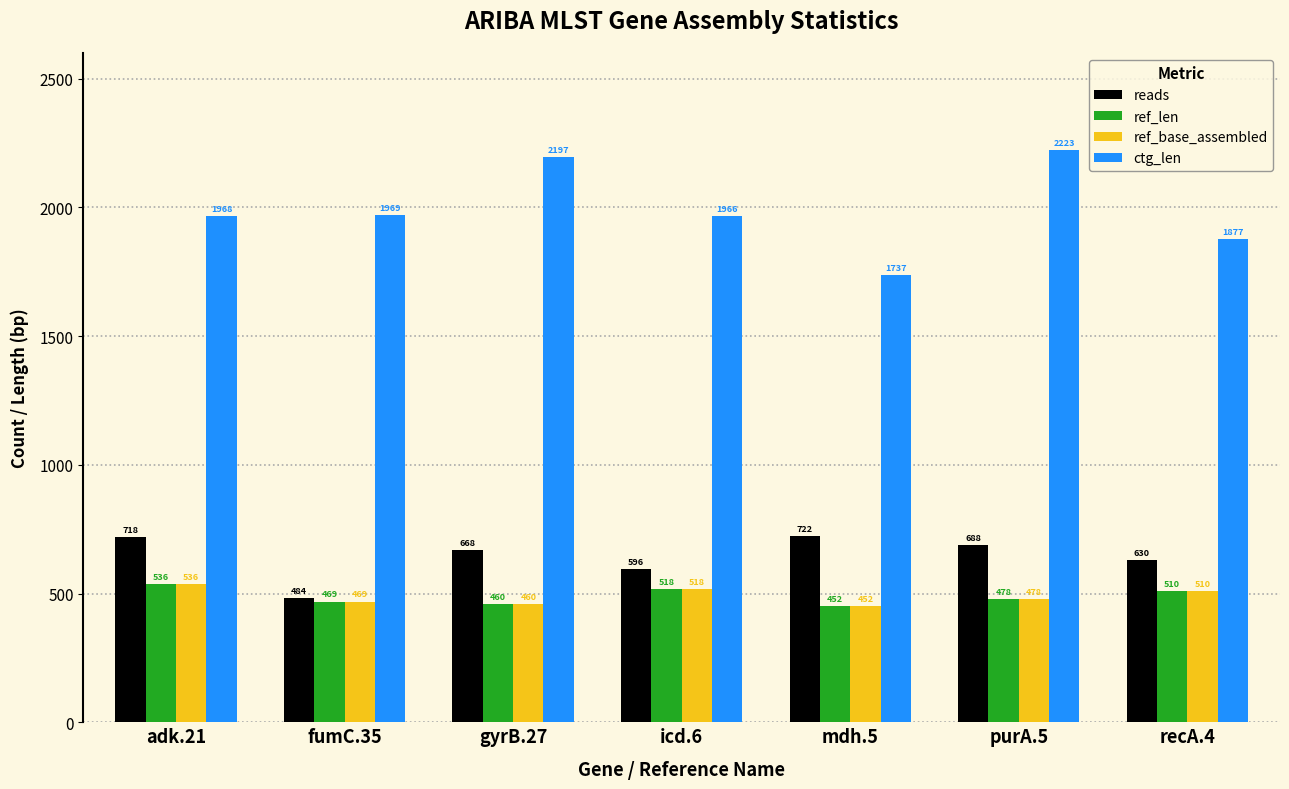

What is the maximum value for ctg_len?

2223